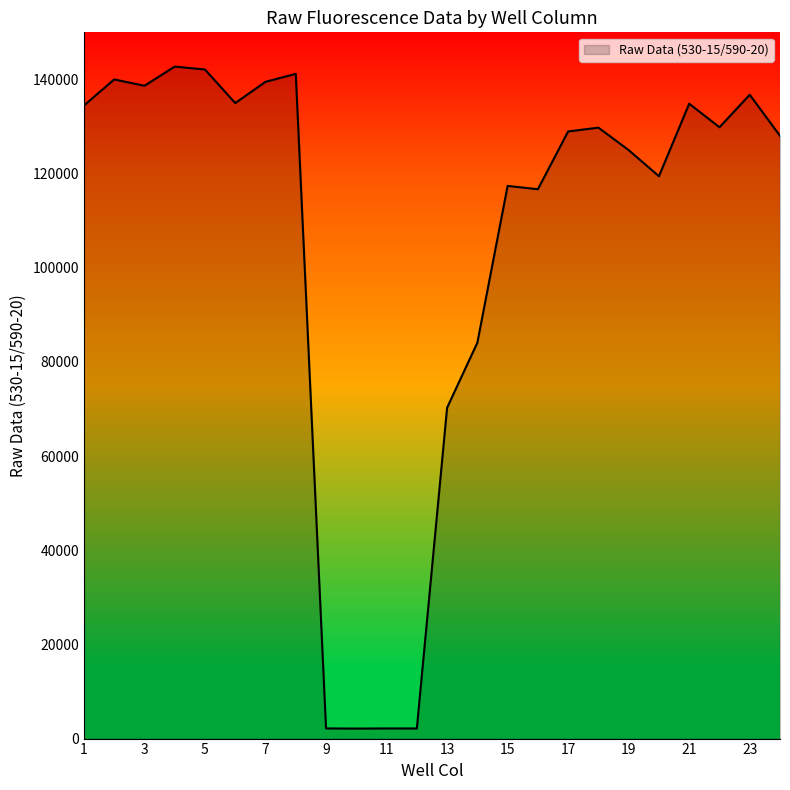

What is the difference between the maximum and minimum values?

140601